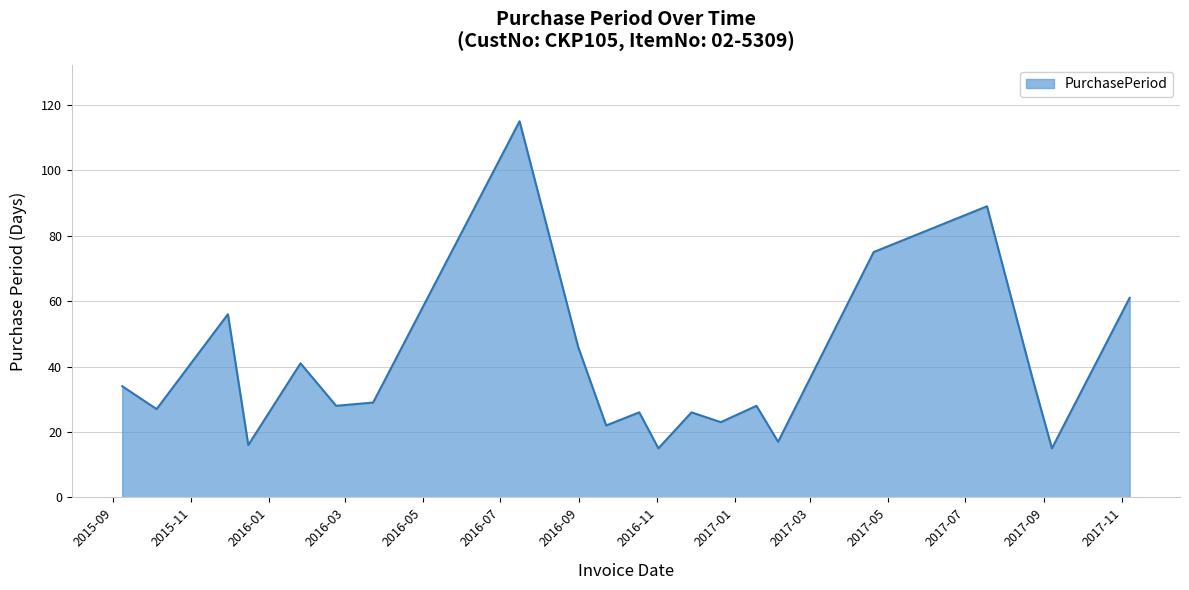

How many series are shown in this chart?

1